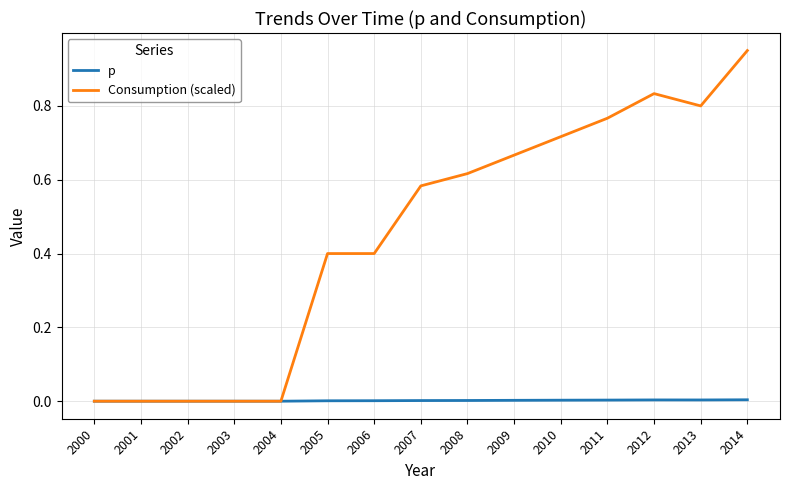

At which category is the sum across all series the highest?

2014